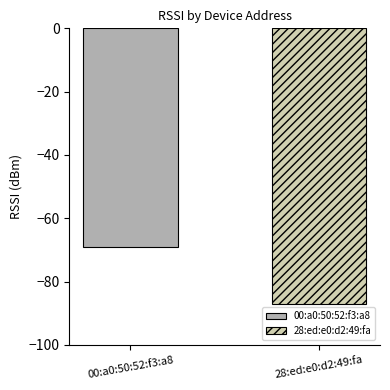

List the series in order of their peak value, highest first.

00:a0:50:52:f3:a8, 28:ed:e0:d2:49:fa